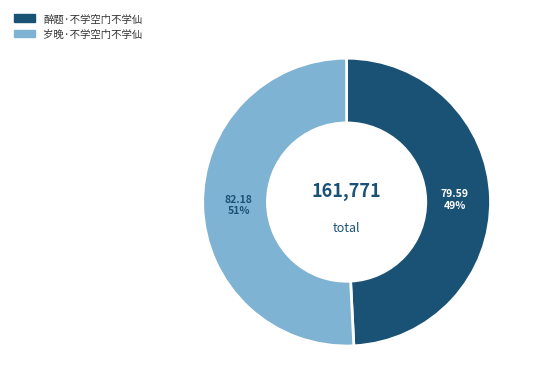

What percentage is the 岁晚·不学空门不学仙 slice, to the nearest percent?

51%